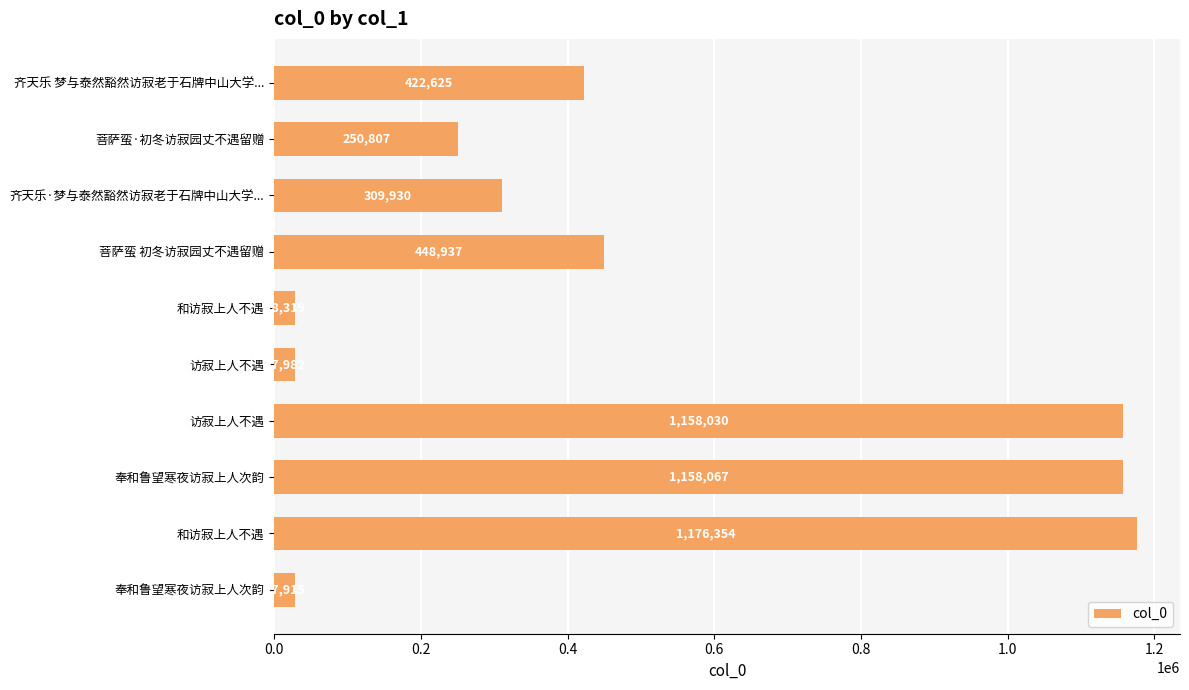

How many bars are there in total?

10